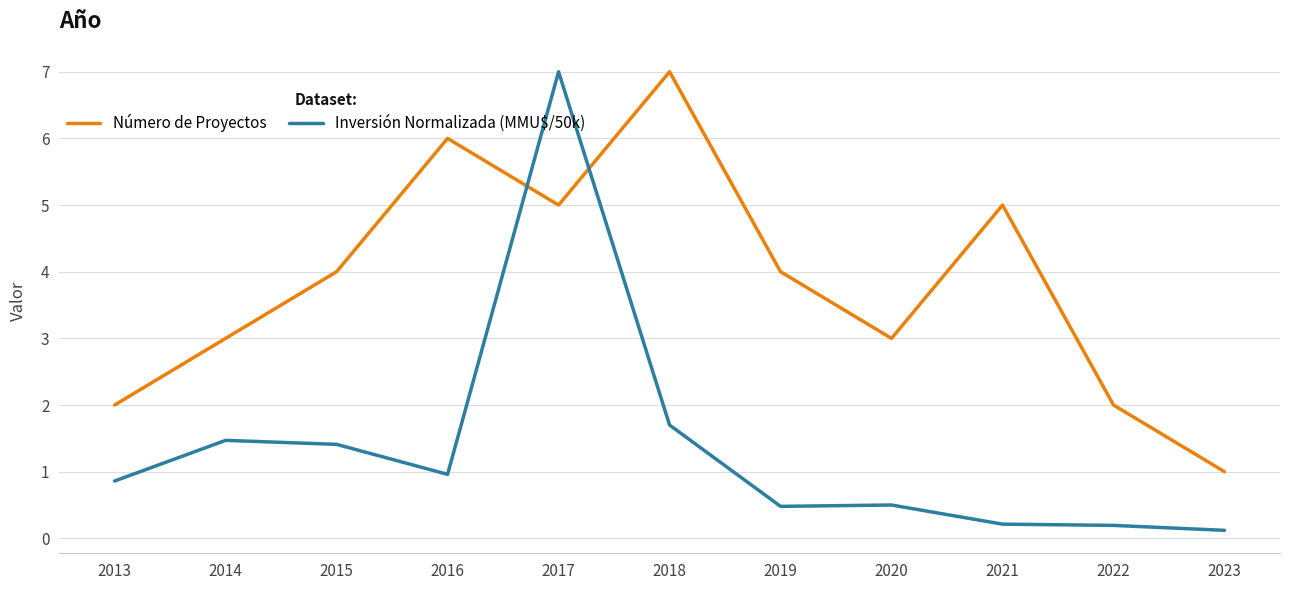

At 2022, list the series in order from largest to smallest.

Número de Proyectos, Inversión Normalizada (MMU$/50k)